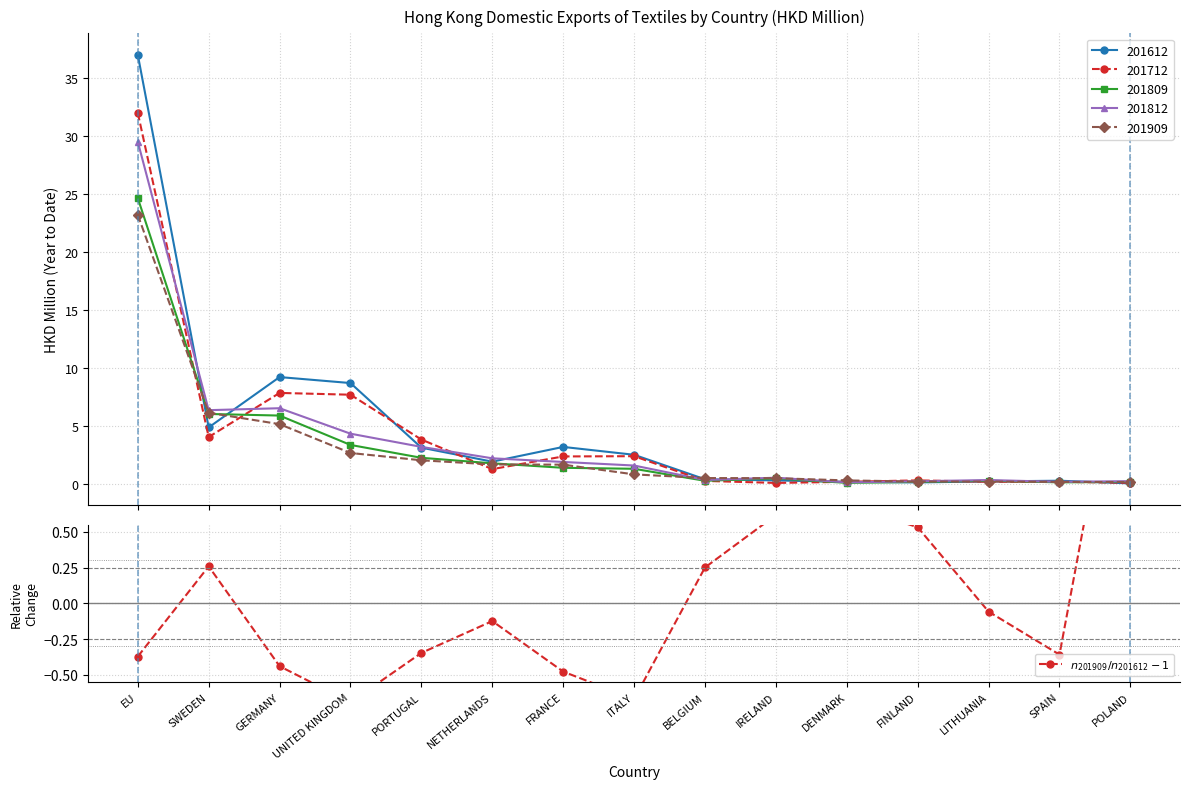

Count the number of values greater than 0.

6